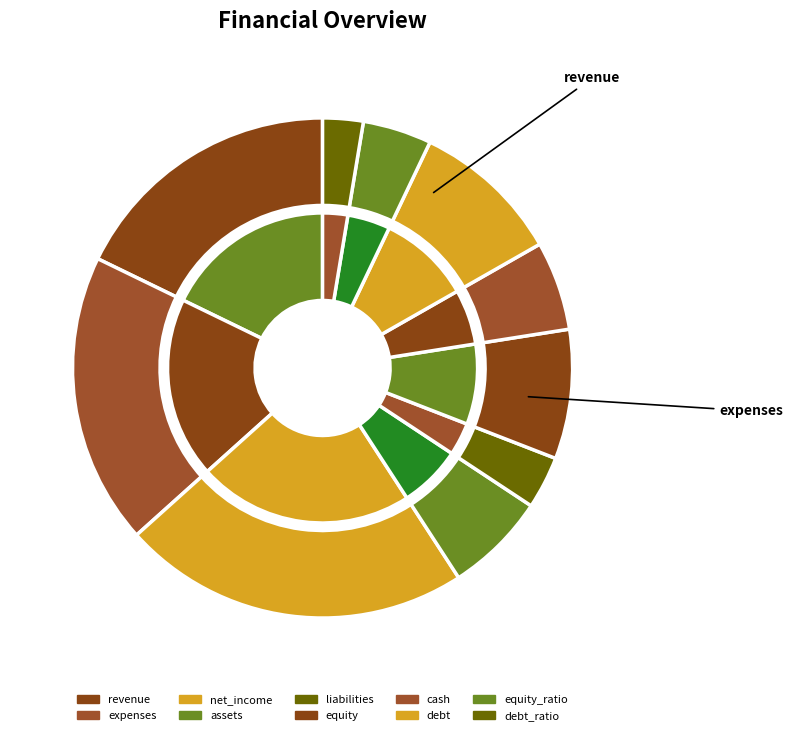

How many segments does this pie chart have?

10